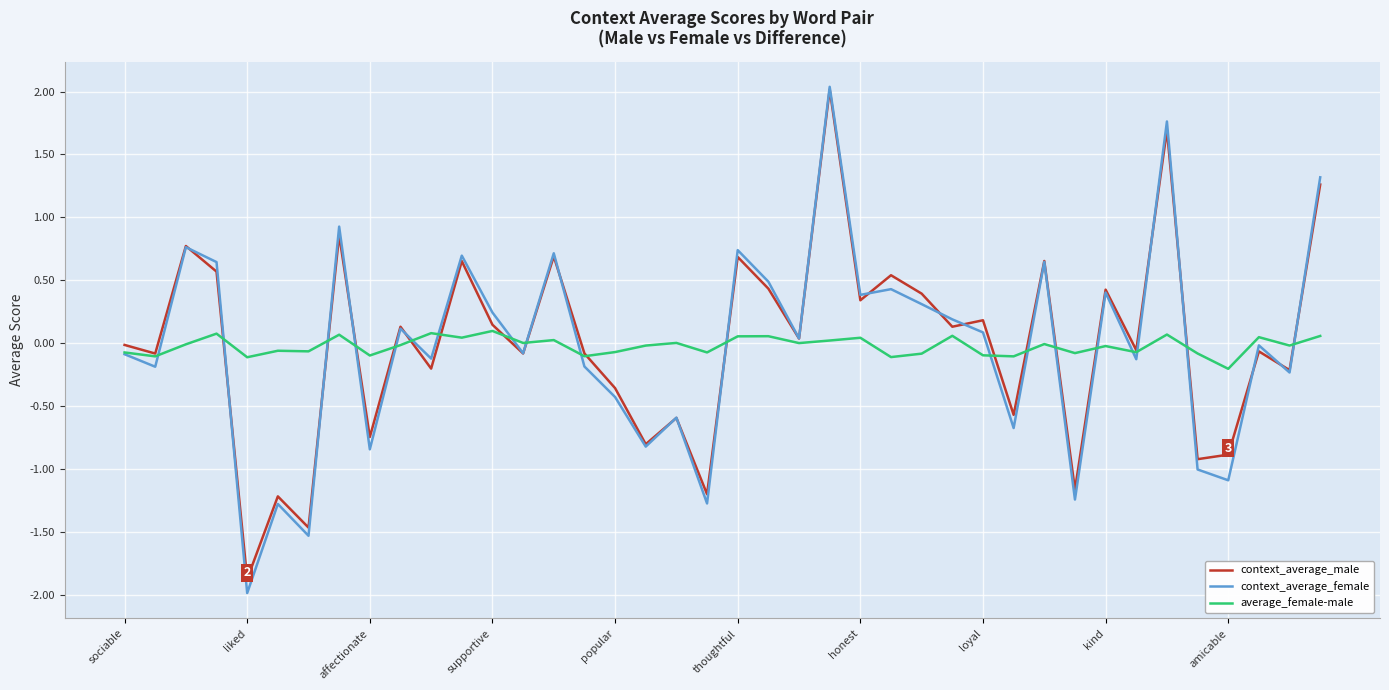

After their last crossing, which series has the higher values: average_female-male or context_average_male?

context_average_male